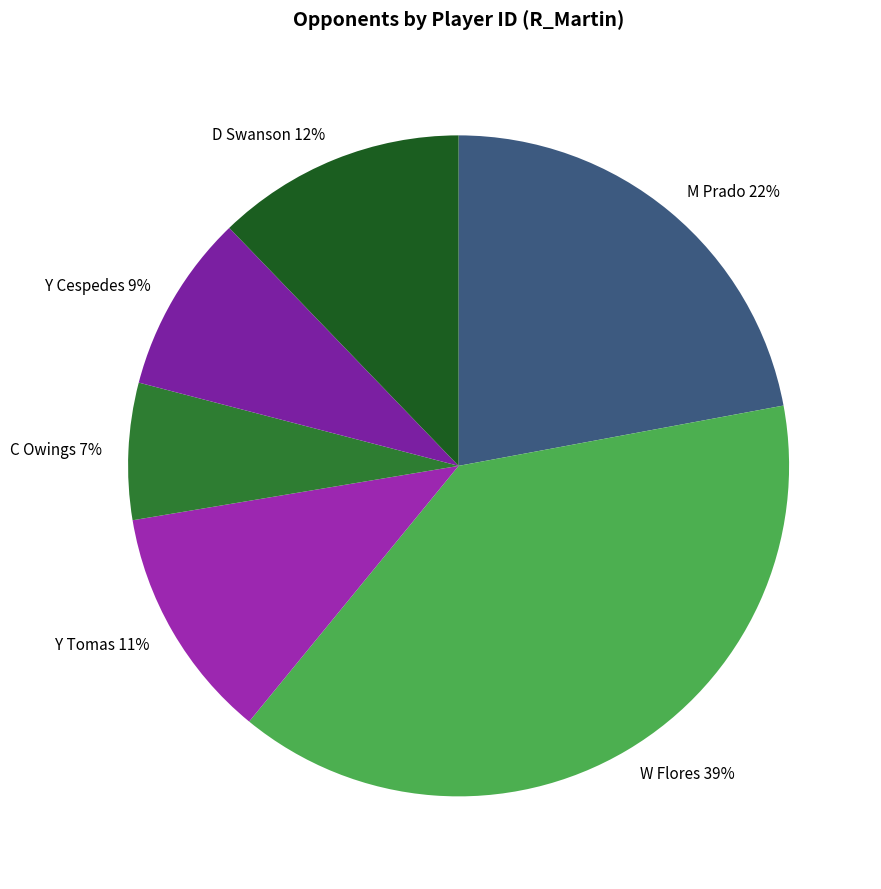

Is the sum of Y Tomas and D Swanson greater than half?

No